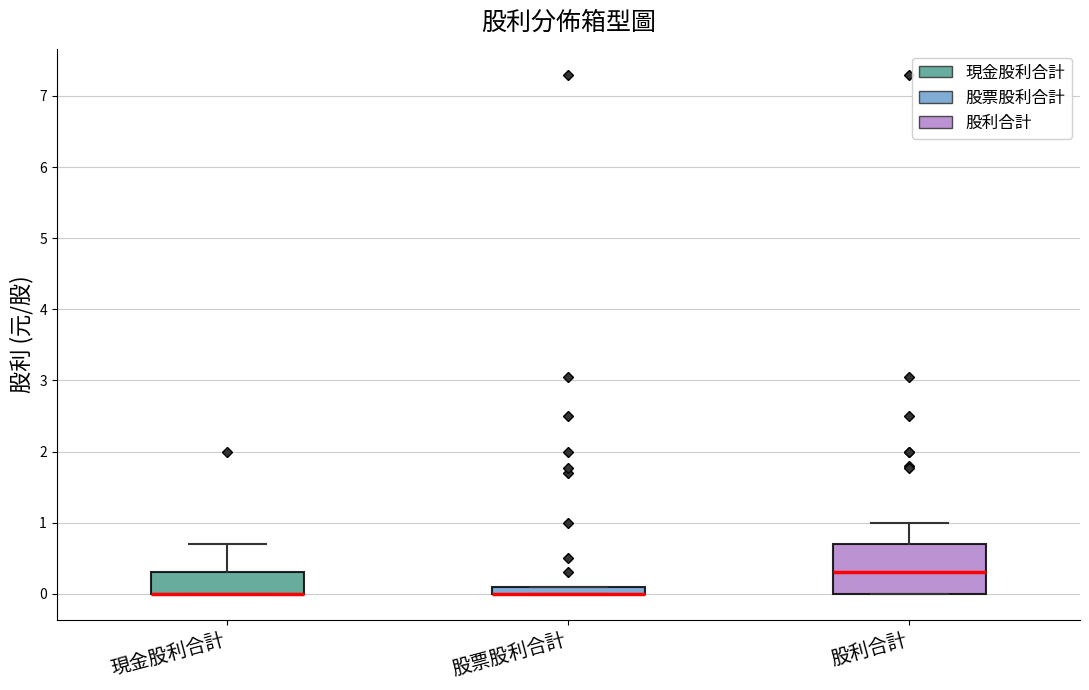

Where is the upper edge of the box for 股利合計 on the y-axis? The values are not printed on the chart, so give them approximately, as read against the axis.

0.7